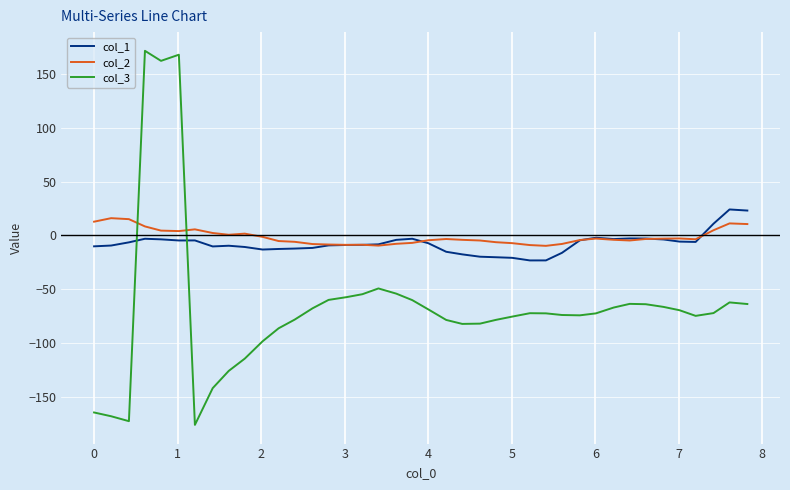

True or false: col_1 and col_3 cross at least once.

True